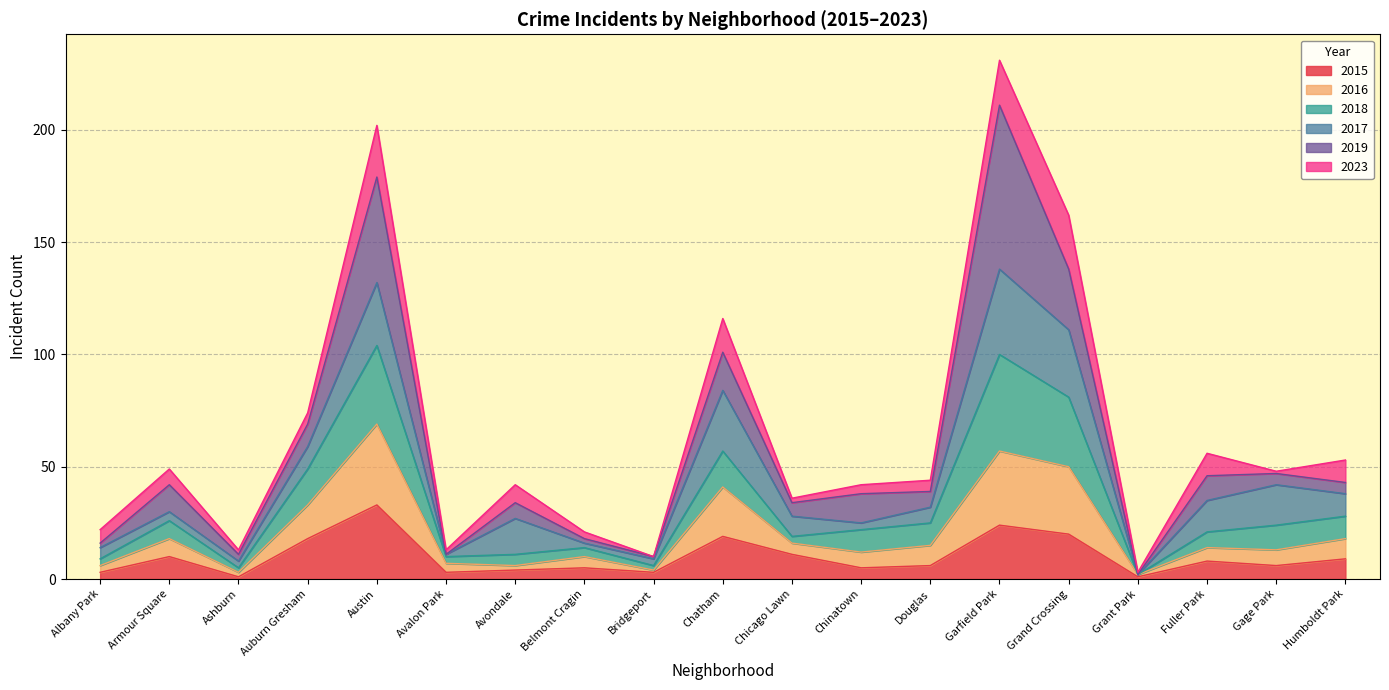

The value of 2015 at Garfield Park is 10. True or false?

False